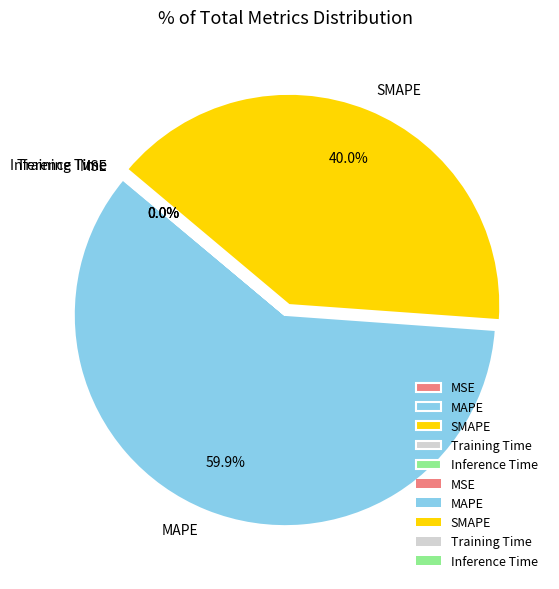

Which category has the biggest portion of the pie?

MAPE